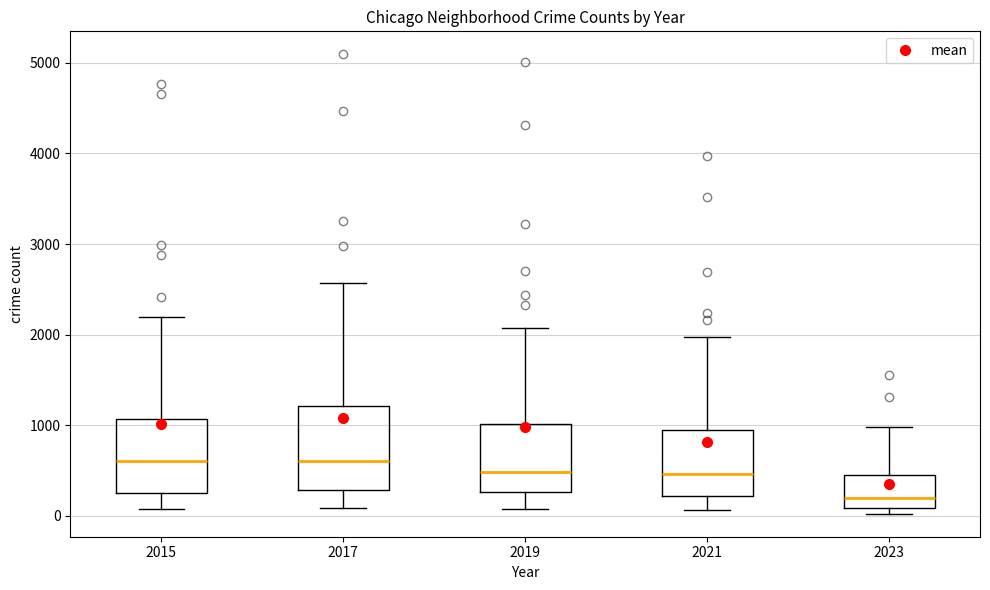

Reading left to right, transcribe this box plot: for each box, give where its median line is, the range the box spans, and where its two whiskers end, as read against the y-axis. The values are not printed on the chart, so give them approximately, as read against the axis.

2015: median 600, box 300 to 1100, whiskers 100 to 2200
2017: median 600, box 300 to 1200, whiskers 100 to 2600
2019: median 500, box 300 to 1000, whiskers 100 to 2100
2021: median 500, box 200 to 1000, whiskers 100 to 2000
2023: median 200, box 100 to 500, whiskers 0 to 1000